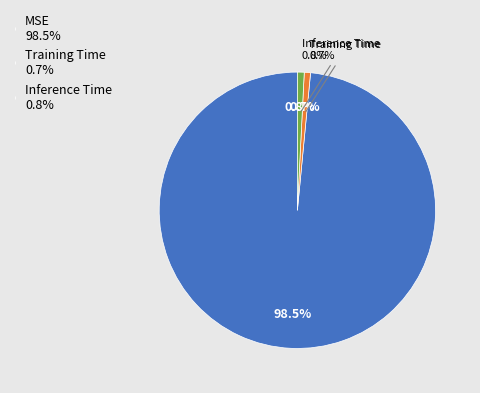

Count the number of slices in the pie.

3